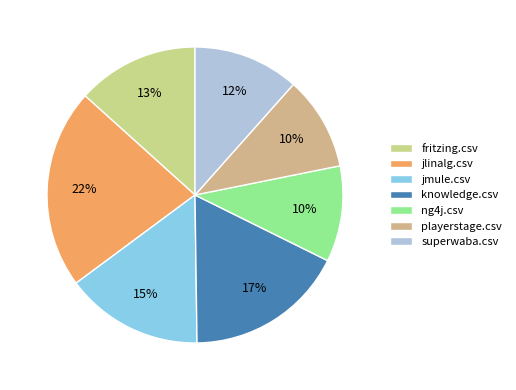

To the nearest percent, what is the combined percentage of knowledge.csv and fritzing.csv?

31%